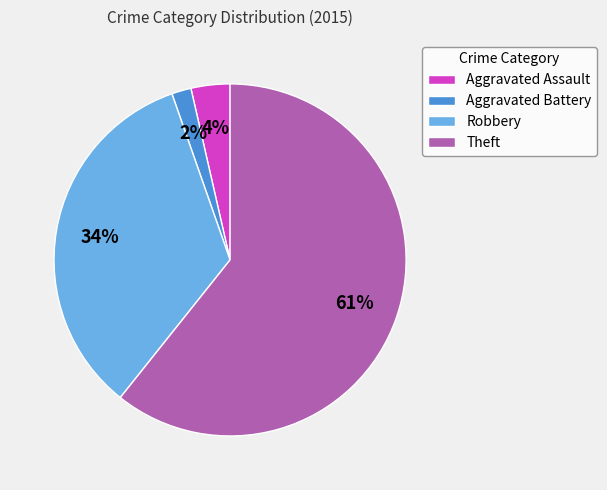

True or false: Theft accounts for 74% of the total.

False